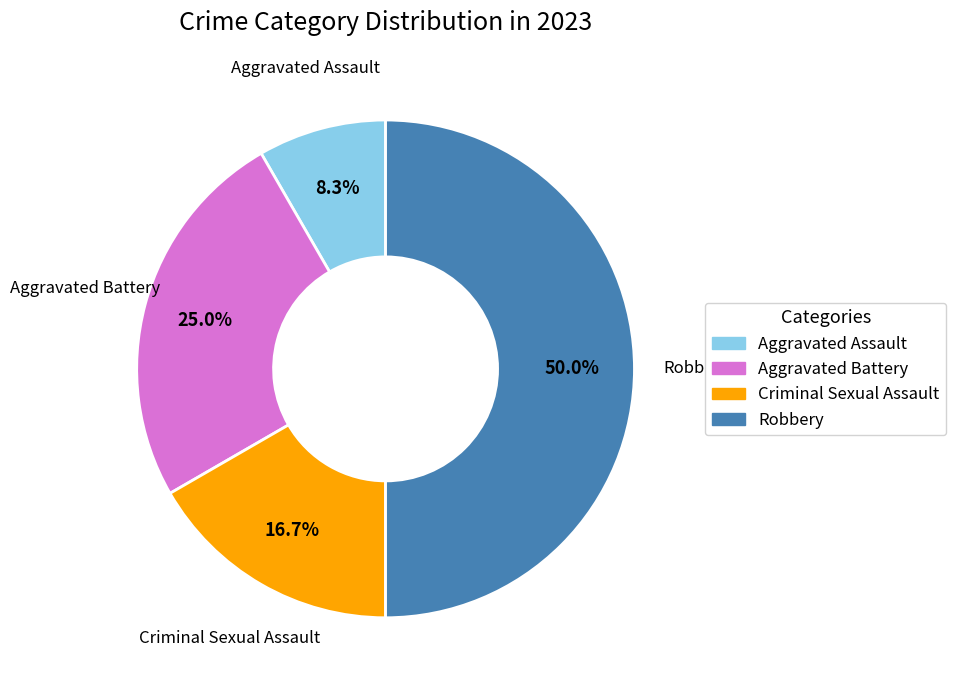

How many slices are in this pie chart?

4